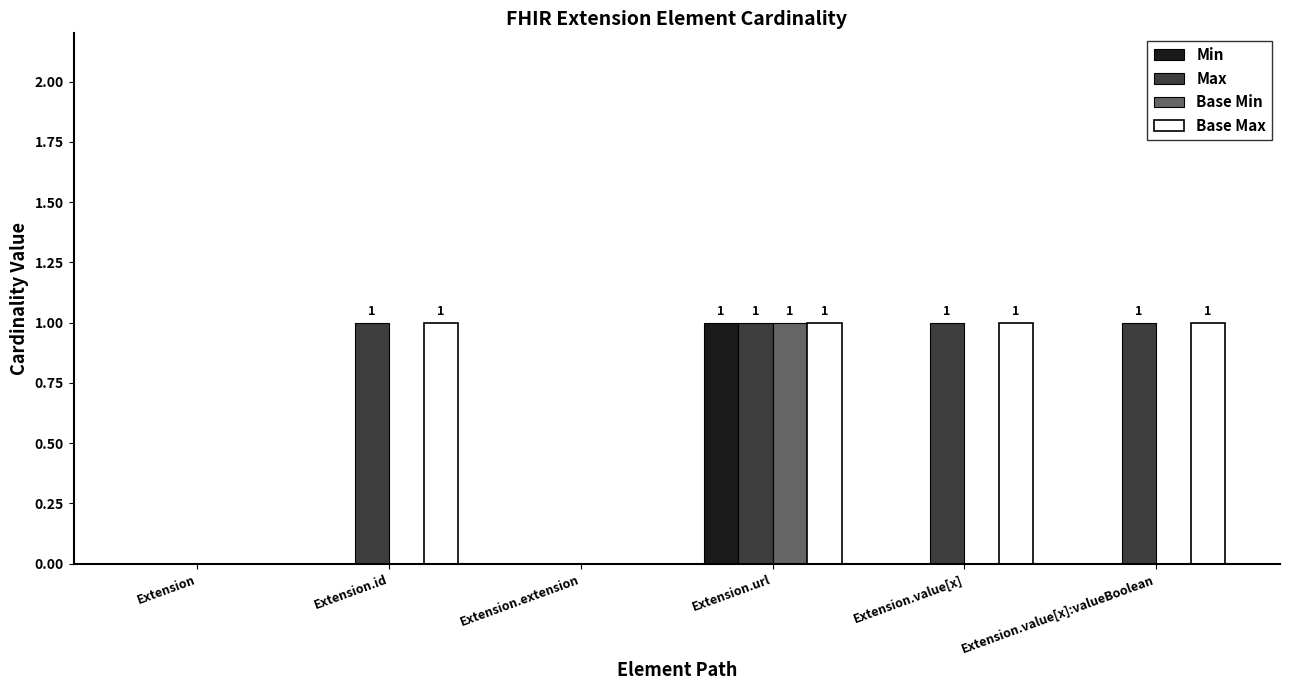

How many data points does each series have?

6